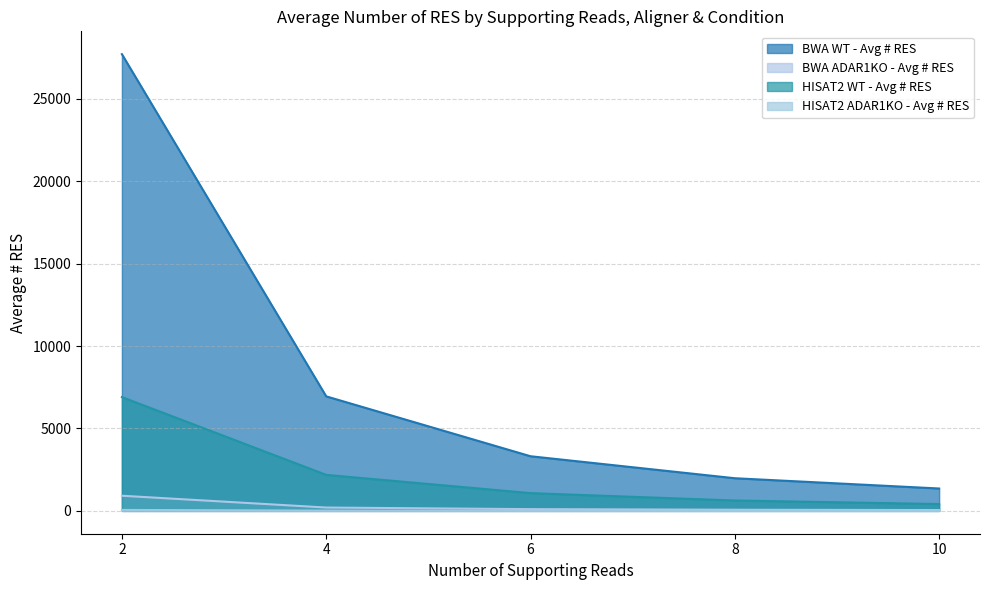

True or false: BWA WT - Avg # RES has more than 2 points higher than both neighbors.

False